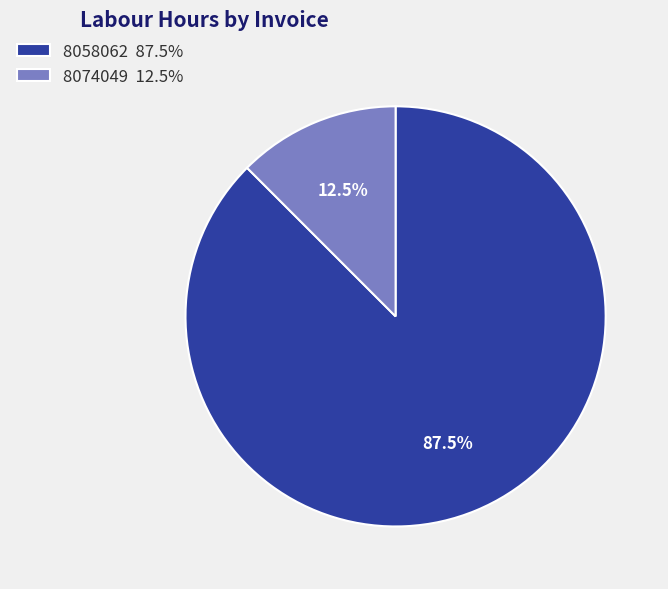

What is the ratio of the value at 8058062 87.5% to the value at 8074049 12.5%?

7.0